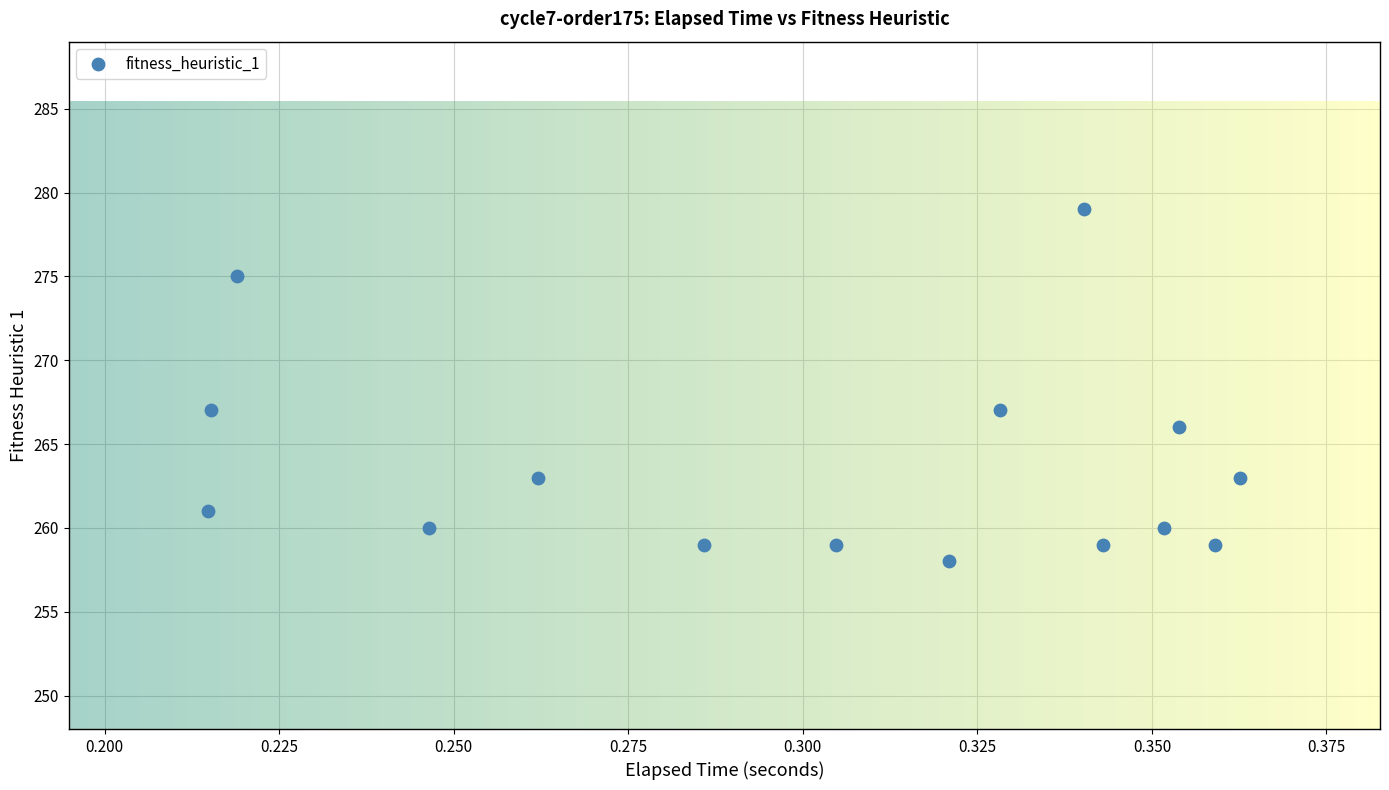

What is the range of Y values (max minus min)?

21